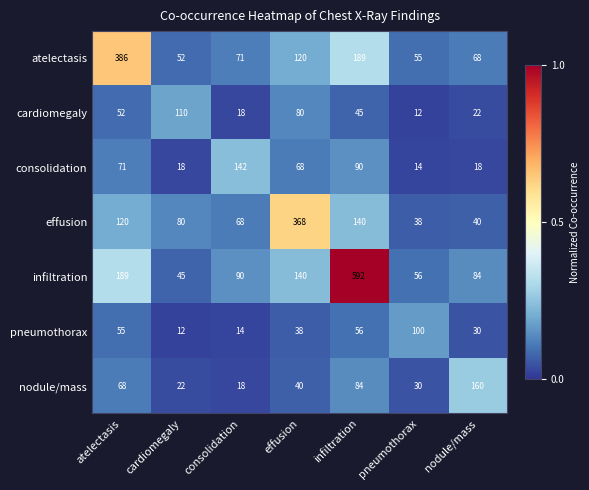

What is the difference between the maximum and second lowest values in the effusion series?

328